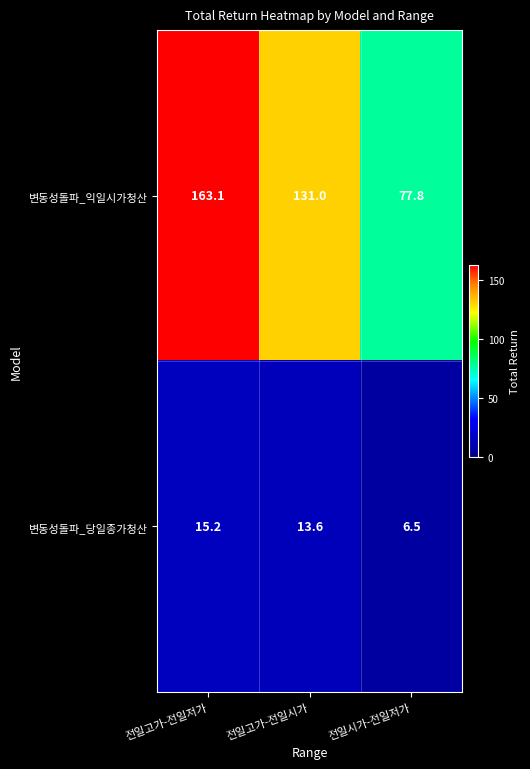

What is the sum of the 변동성돌파_당일종가청산 values at 전일고가-전일시가 and 전일고가-전일저가?

28.8